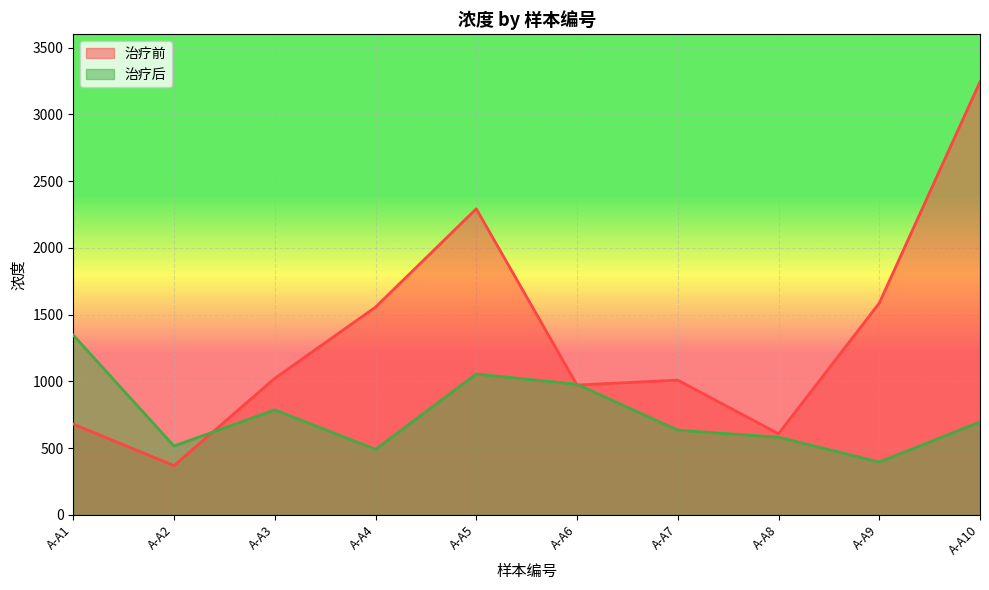

Is the value of 治疗后 at A-A2 greater than the value of 治疗前 at A-A9?

No